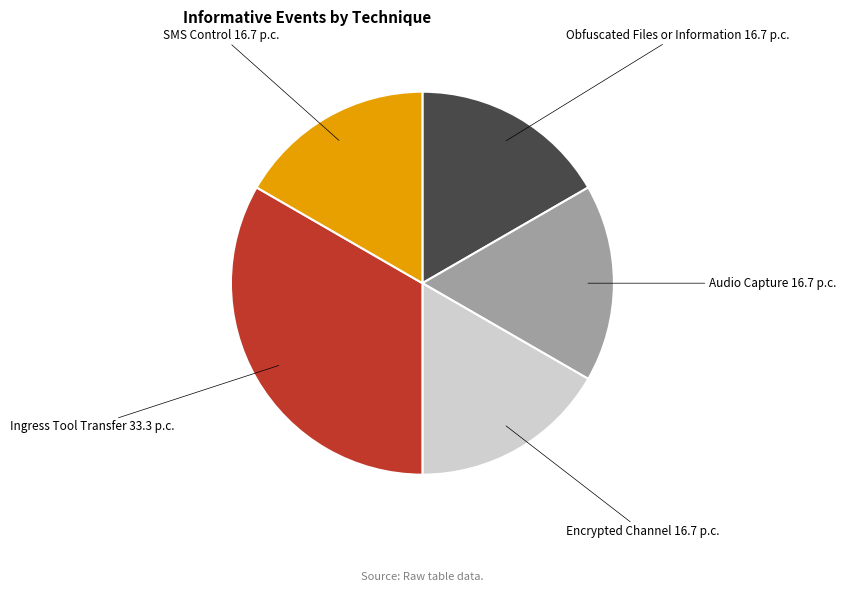

Is there any slice that represents more than half of the pie?

No